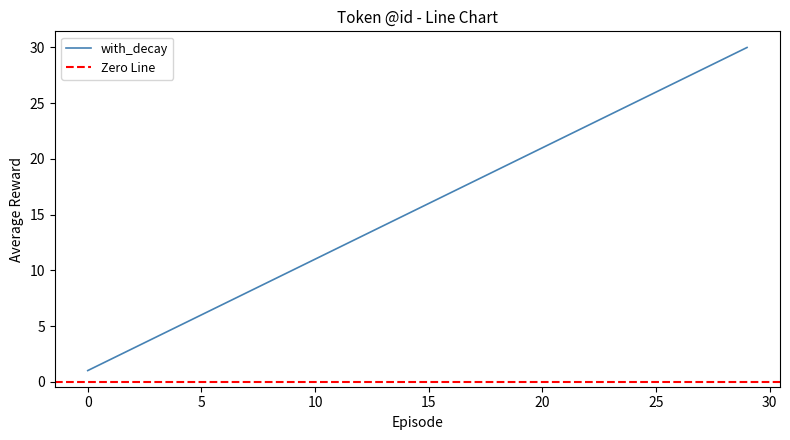

How many lines are shown in the chart?

1